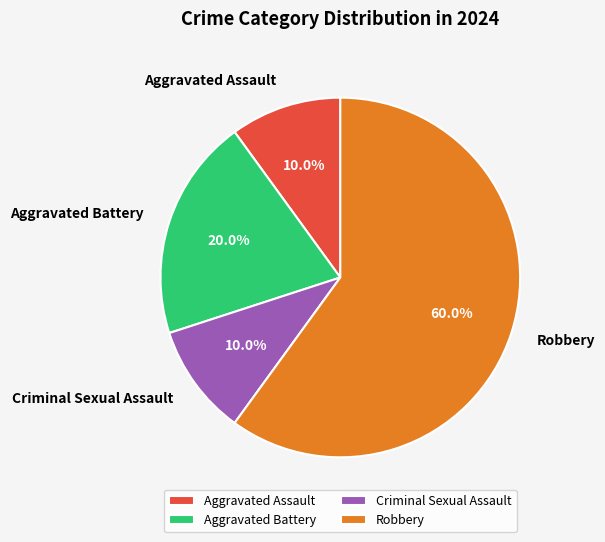

How many segments does this pie chart have?

4